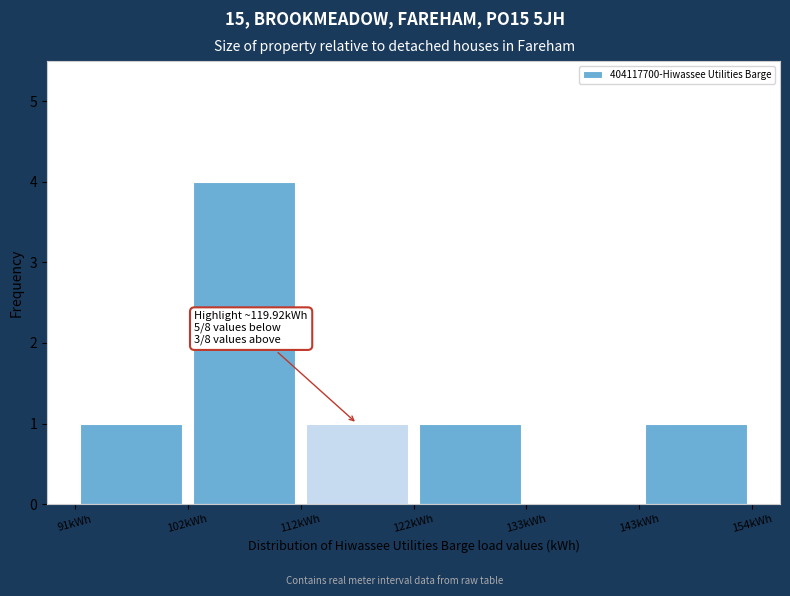

Over which range of the x-axis is the bar tallest?

102 to 112